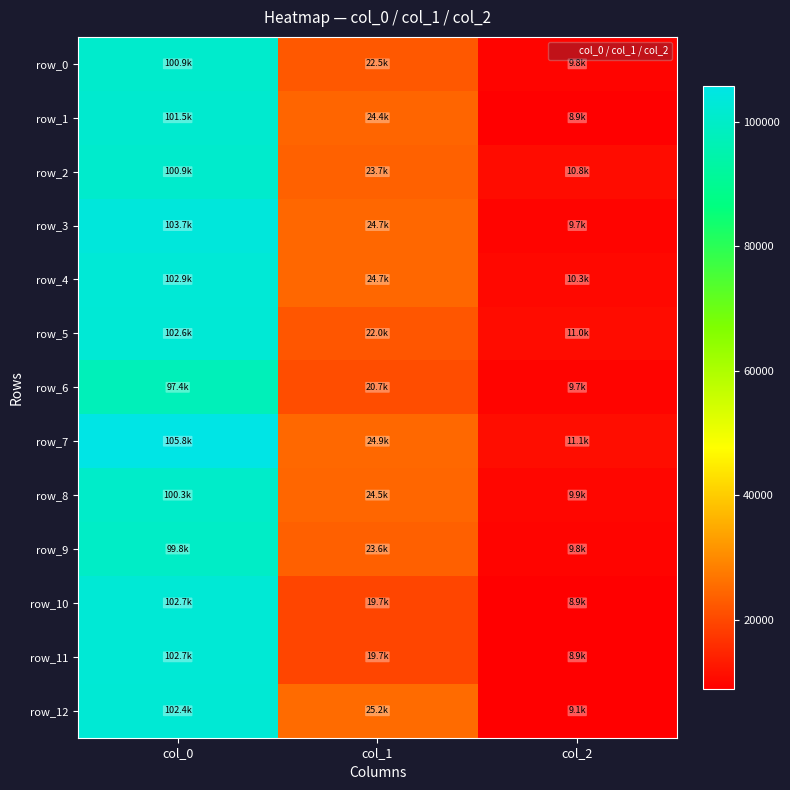

Rank the series at col_2 from lowest to highest value.

row_1, row_11, row_10, row_12, row_3, row_6, row_9, row_0, row_8, row_4, row_2, row_5, row_7